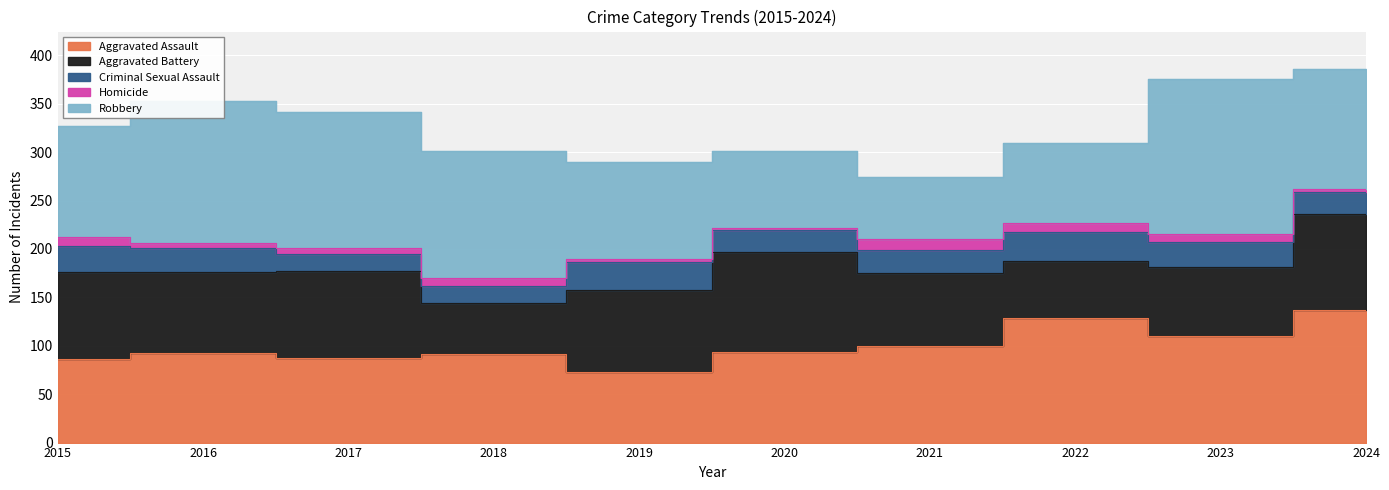

True or false: Homicide and Robbery intersect in this chart.

False